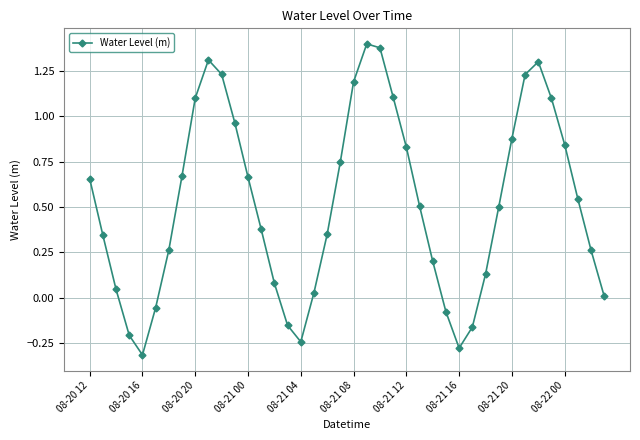

How many negative values are there?

8